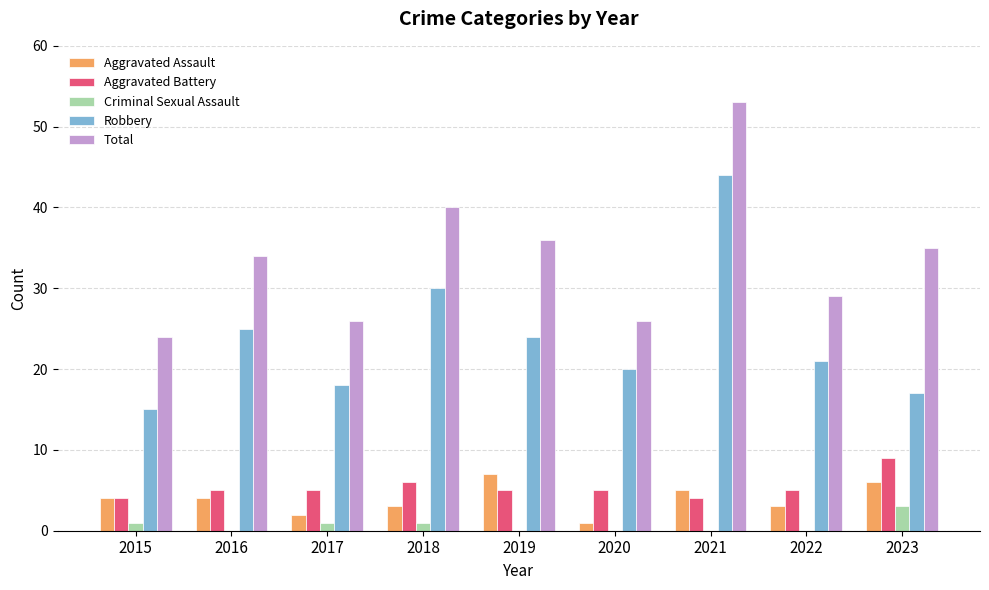

Is the value of Robbery at 2017 greater than the value of Aggravated Assault at 2017?

Yes